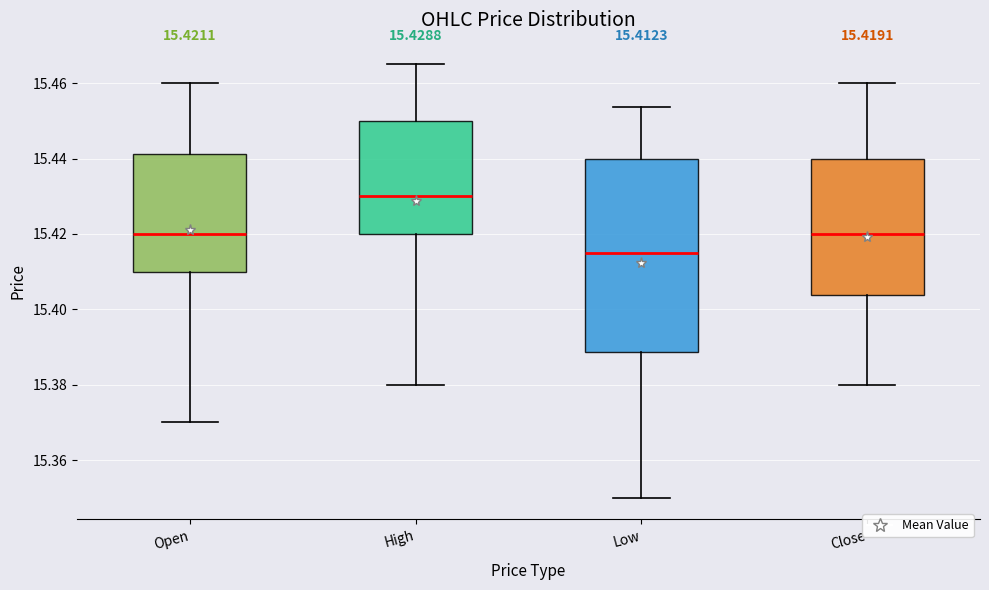

Which box's median line is the lowest?

Low